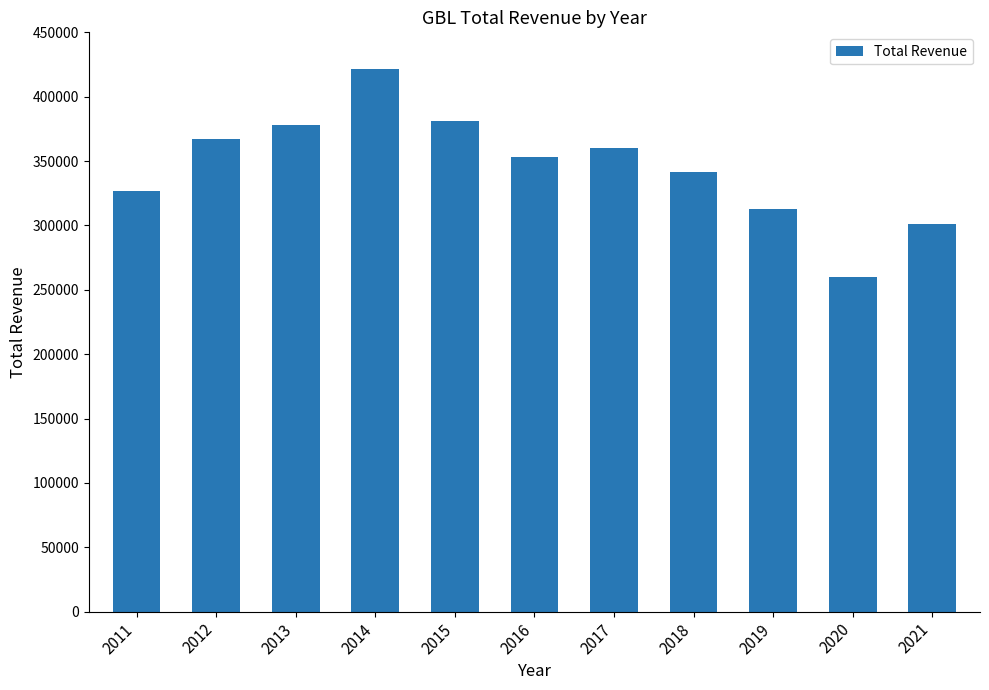

What is the sum of the values at 2020 and 2011?

586800